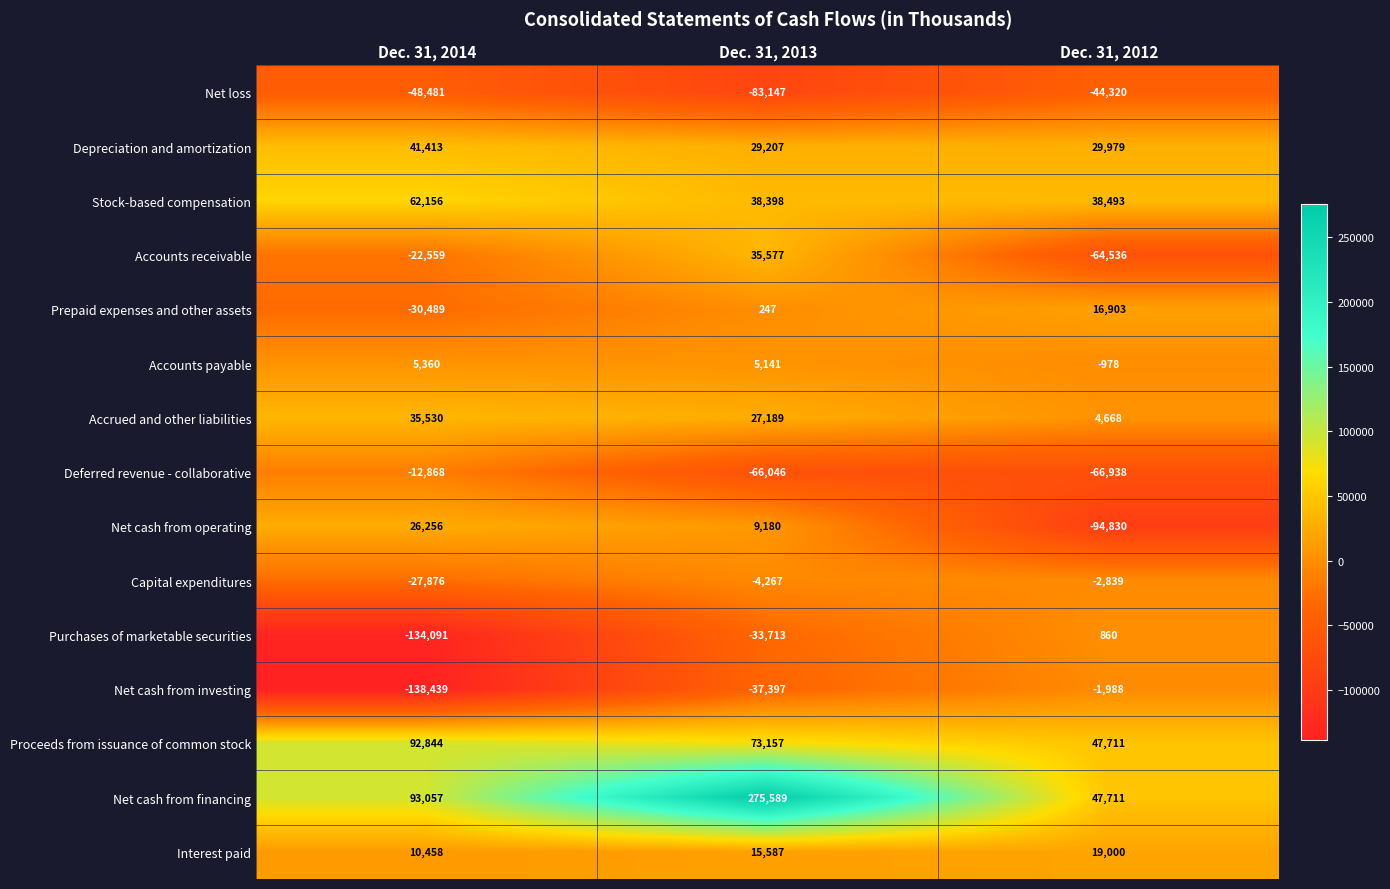

Count the number of data series in this chart.

15